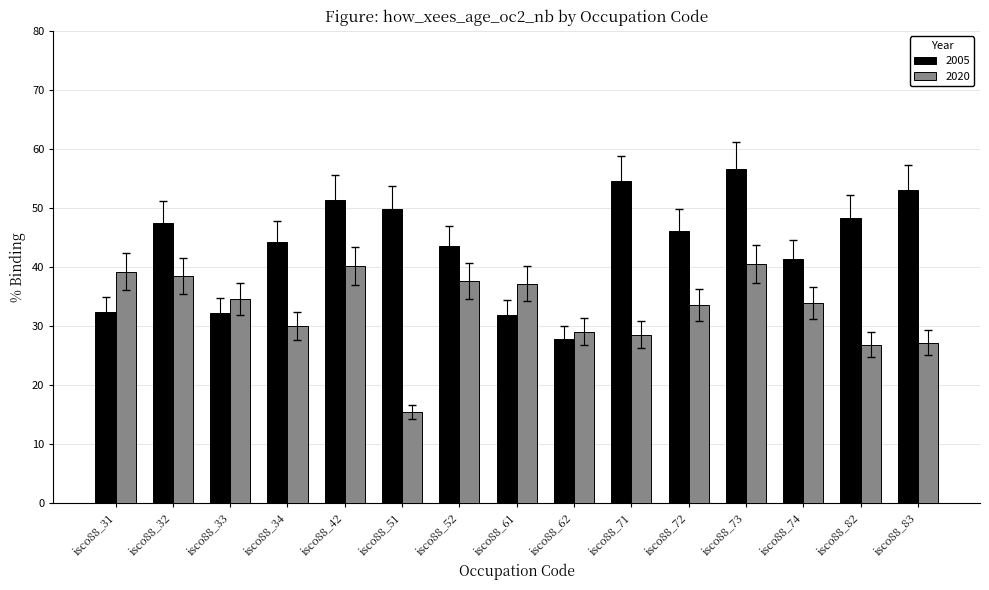

List the series in order of their peak value, highest first.

2005, 2020